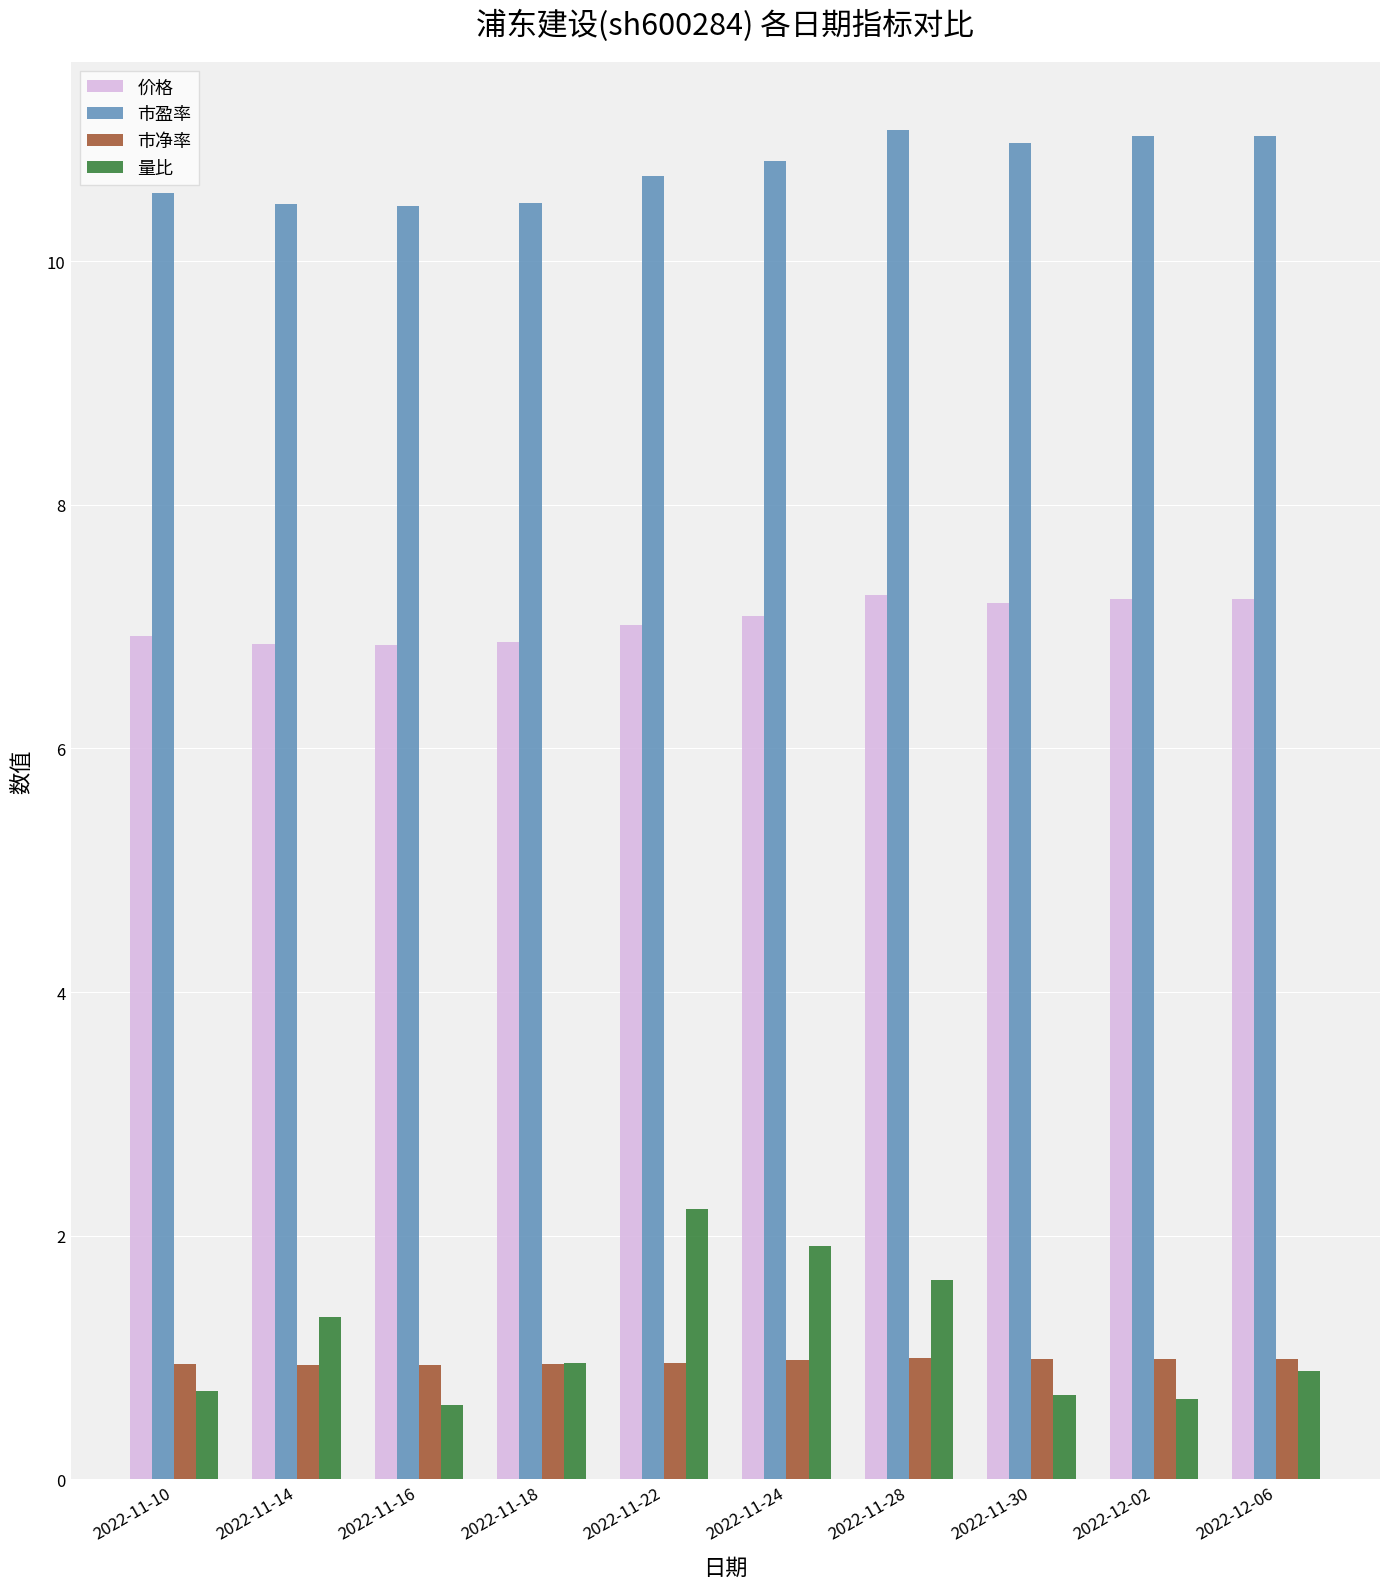

What is the total value across all series at 2022-11-18?

19.3